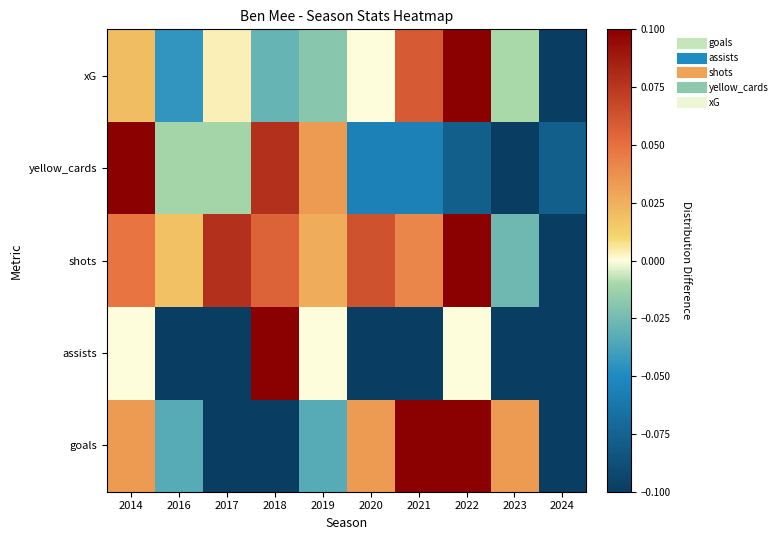

Reading right to left, list all the values displayed in this chart.

goals: 2024=-0.1	2023=0.0	2022=0.1	2021=0.1	2020=0.0	2019=-0.0	2018=-0.1	2017=-0.1	2016=-0.0	2014=0.0
assists: 2024=-0.1	2023=-0.1	2022=0.0	2021=-0.1	2020=-0.1	2019=0.0	2018=0.1	2017=-0.1	2016=-0.1	2014=0.0
shots: 2024=-0.1	2023=-0.0	2022=0.1	2021=0.0	2020=0.1	2019=0.0	2018=0.1	2017=0.1	2016=0.0	2014=0.0
yellow_cards: 2024=-0.1	2023=-0.1	2022=-0.1	2021=-0.1	2020=-0.1	2019=0.0	2018=0.1	2017=-0.0	2016=-0.0	2014=0.1
xG: 2024=-0.1	2023=-0.0	2022=0.1	2021=0.1	2020=0.0	2019=-0.0	2018=-0.0	2017=0.0	2016=-0.0	2014=0.0